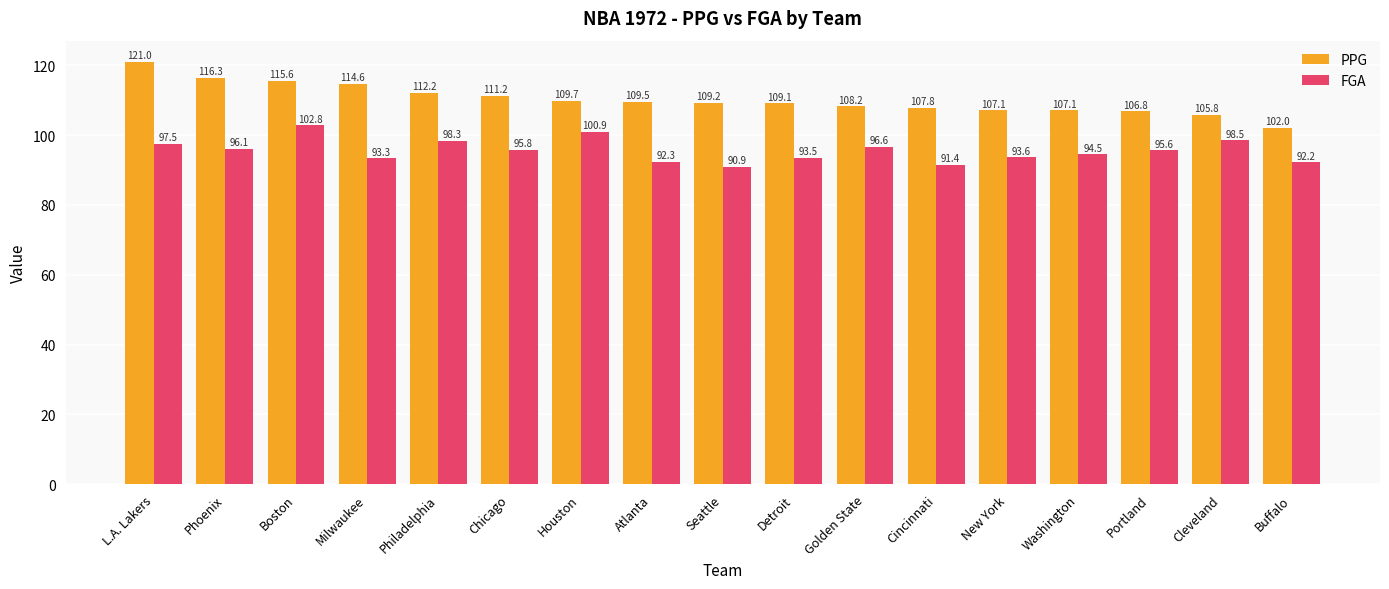

Between Phoenix and Boston, which series saw the biggest shift?

FGA